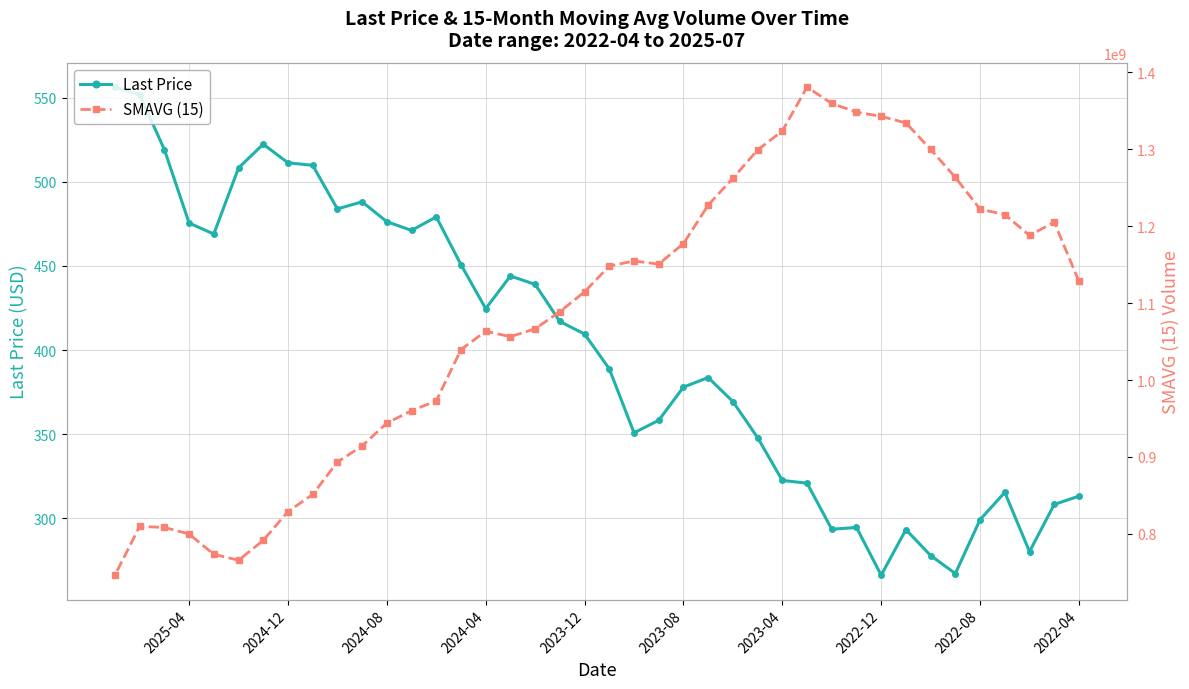

Which series has the widest spread of values?

SMAVG (15)